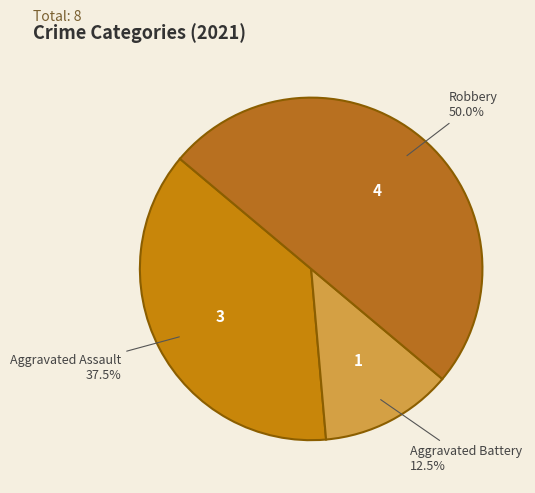

Between Aggravated Battery and Aggravated Assault, which is larger?

Aggravated Assault